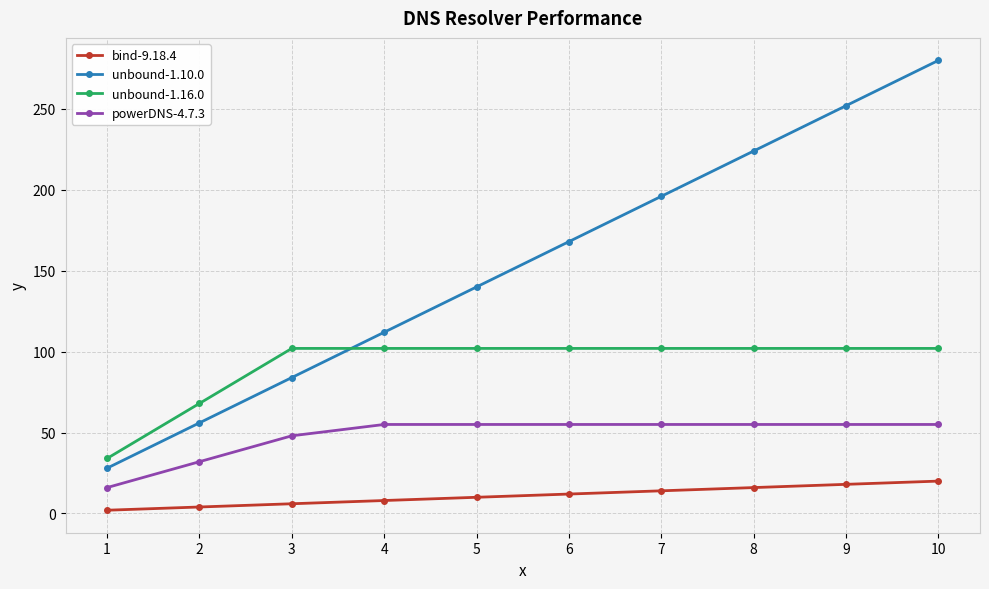

What are all the series names shown in the legend?

bind-9.18.4, unbound-1.10.0, unbound-1.16.0, powerDNS-4.7.3